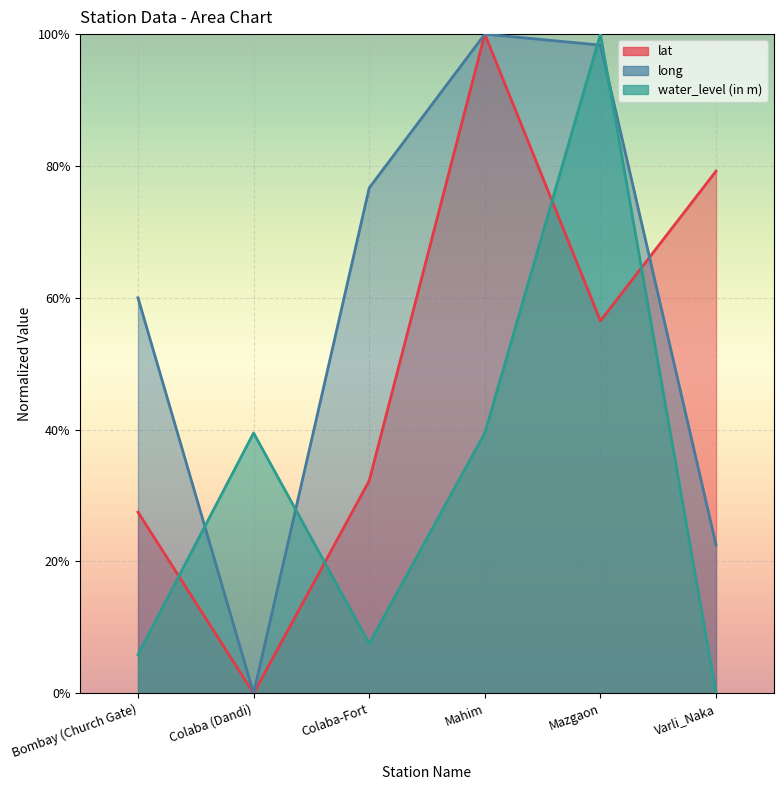

Is it true that long equals 1.0 at Mahim?

True